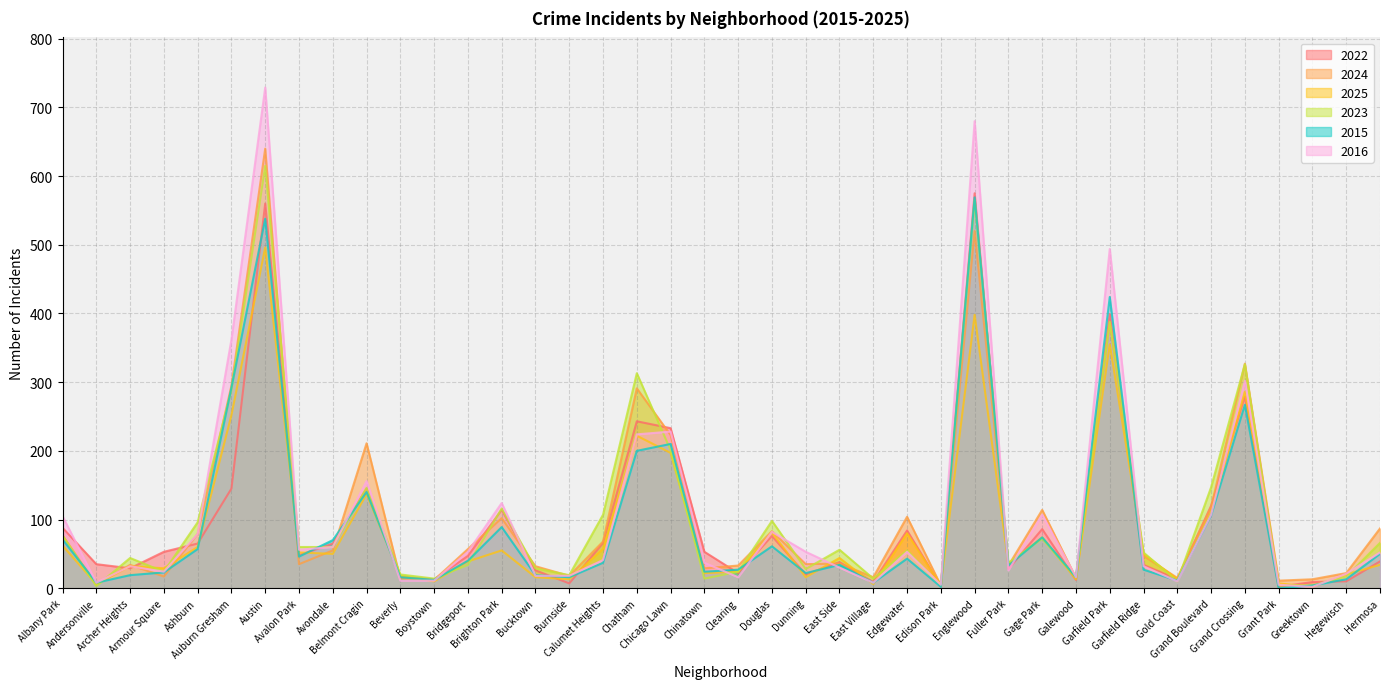

At which category does 2024 reach its first local valley?

Andersonville